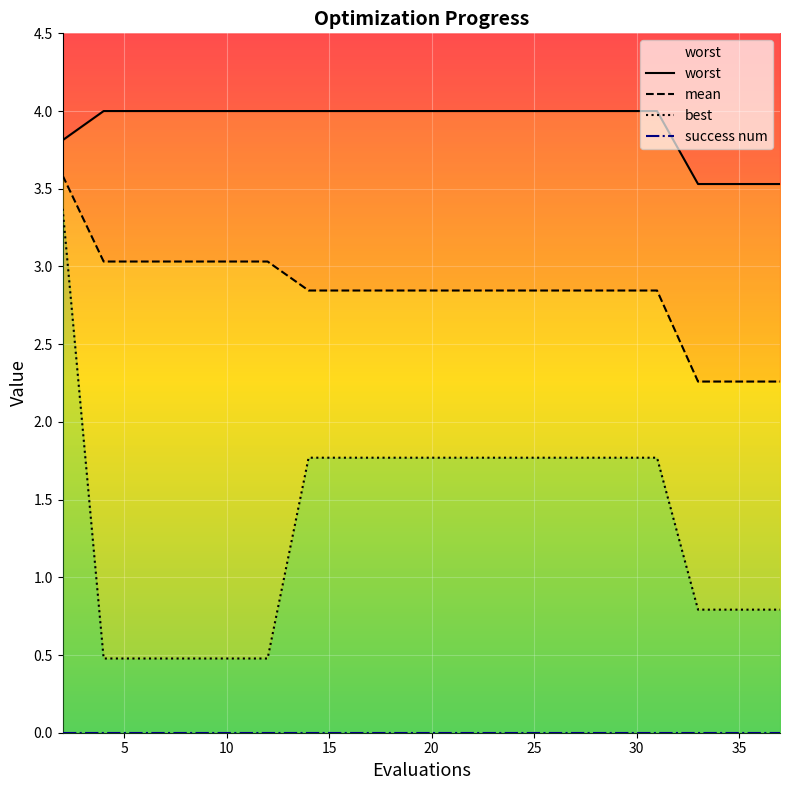

What is the smallest value displayed?

0.5